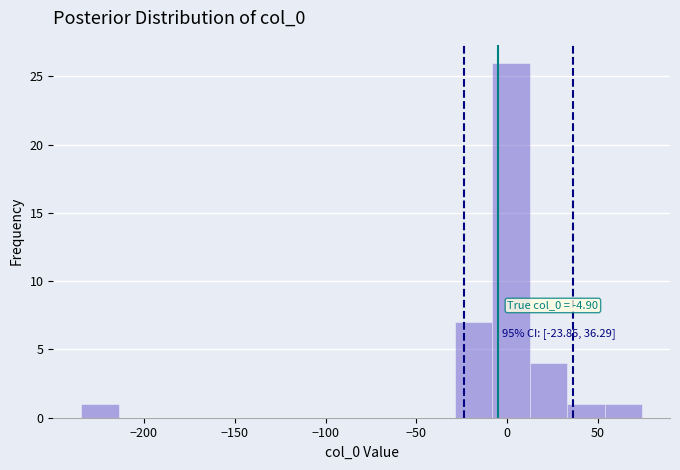

Which range on the x-axis has the tallest bar?

-10 to 10